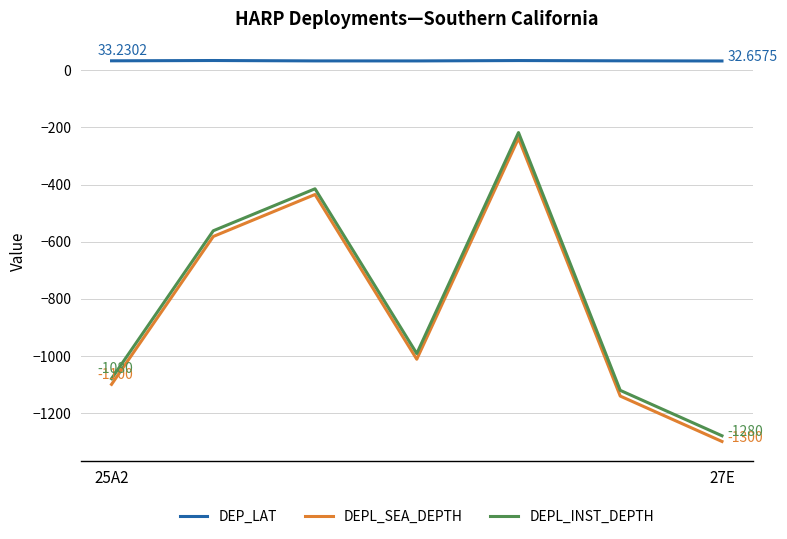

True or false: DEP_LAT has more than 0 interior local peaks.

True